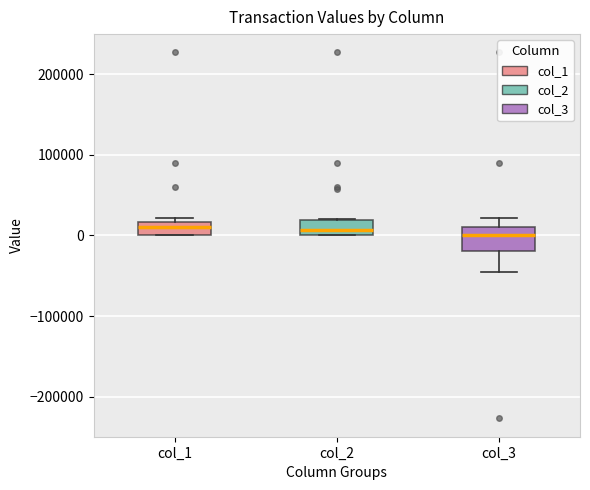

Reading left to right, read every box against the y-axis: the position of its median line, the range the box covers, and the ends of its whiskers. The values are not printed on the chart, so give them approximately, as read against the axis.

col_1: median 10000, box 0 to 20000, whiskers 0 to 20000 (just above the box's upper edge)
col_2: median 10000, box 0 to 20000, whiskers 0 to 20000
col_3: median 0, box -20000 to 10000, whiskers -40000 to 20000